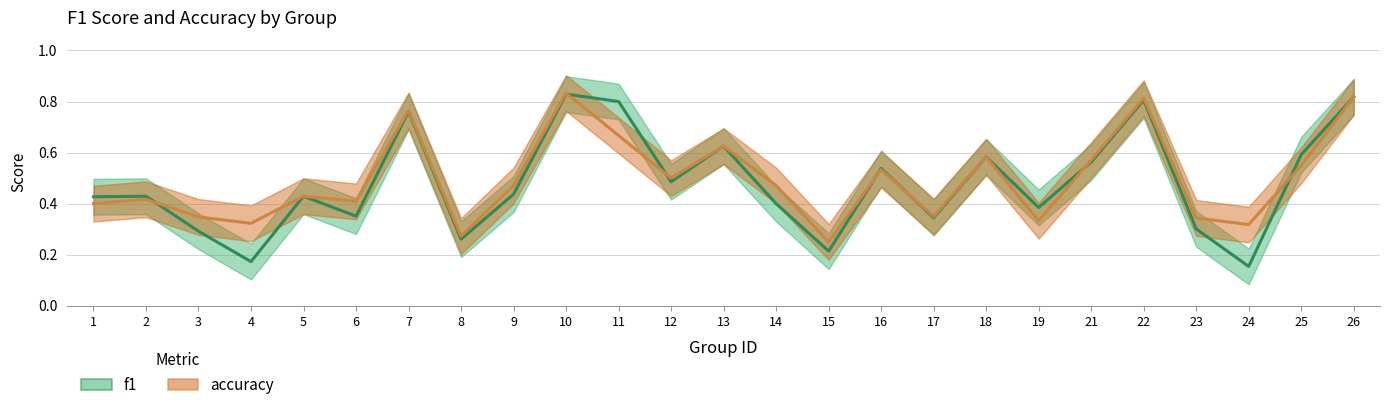

Which series has the largest range (max minus min)?

f1